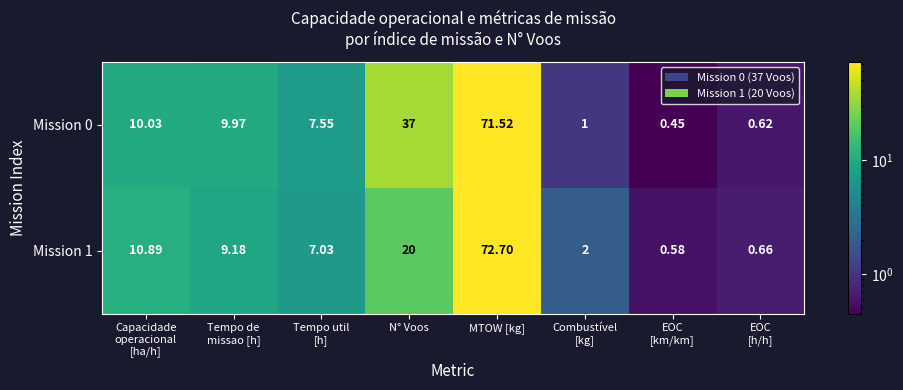

What is the total value across all series at EOC
[km/km]?

1.0